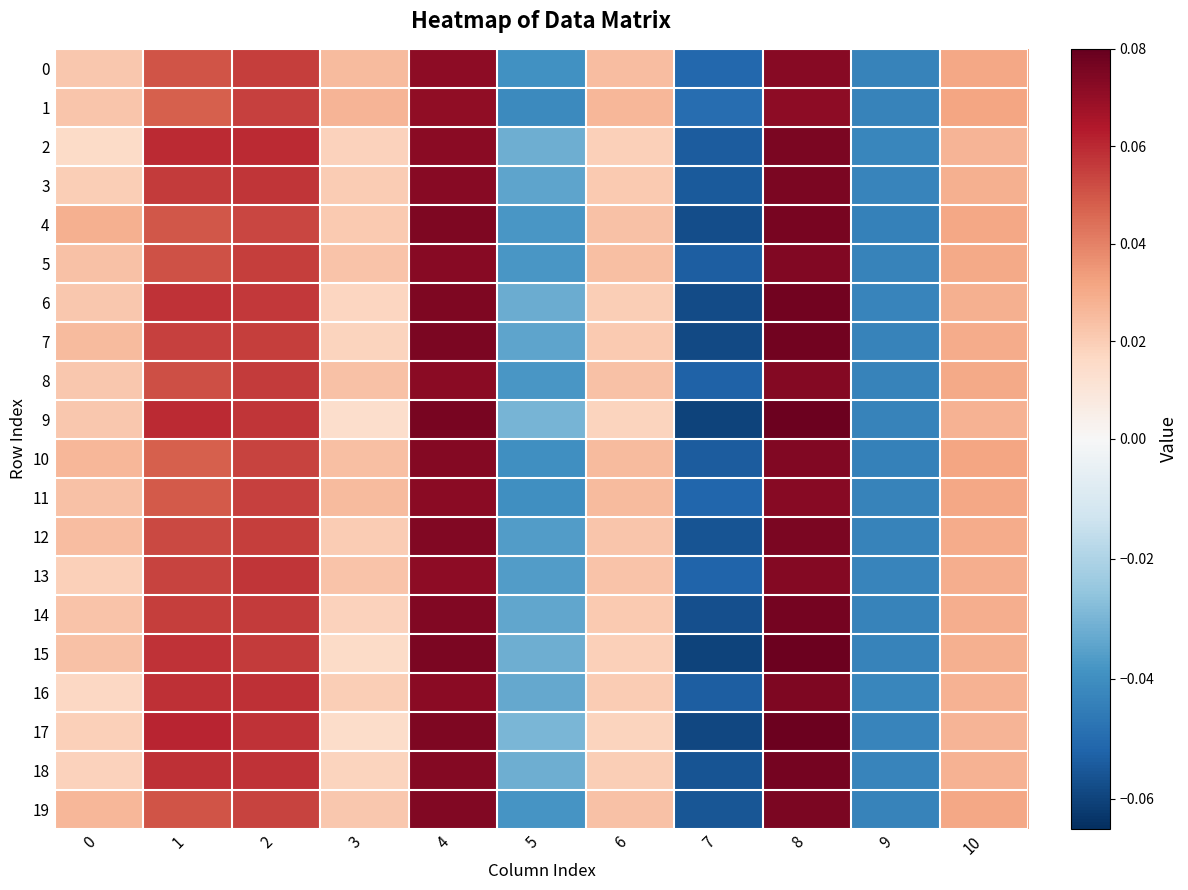

At how many categories does at least one series exceed 0?

8